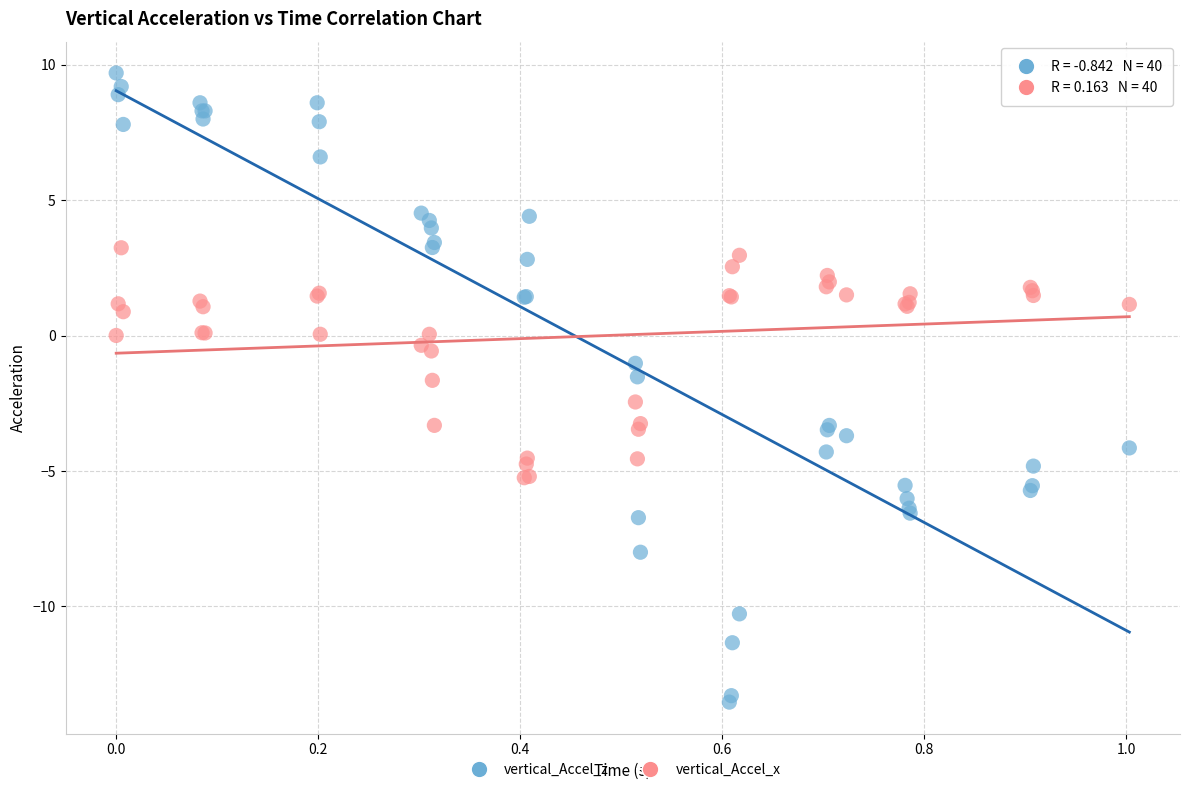

Which series has the largest Y range (max minus min)?

vertical_Accel_z